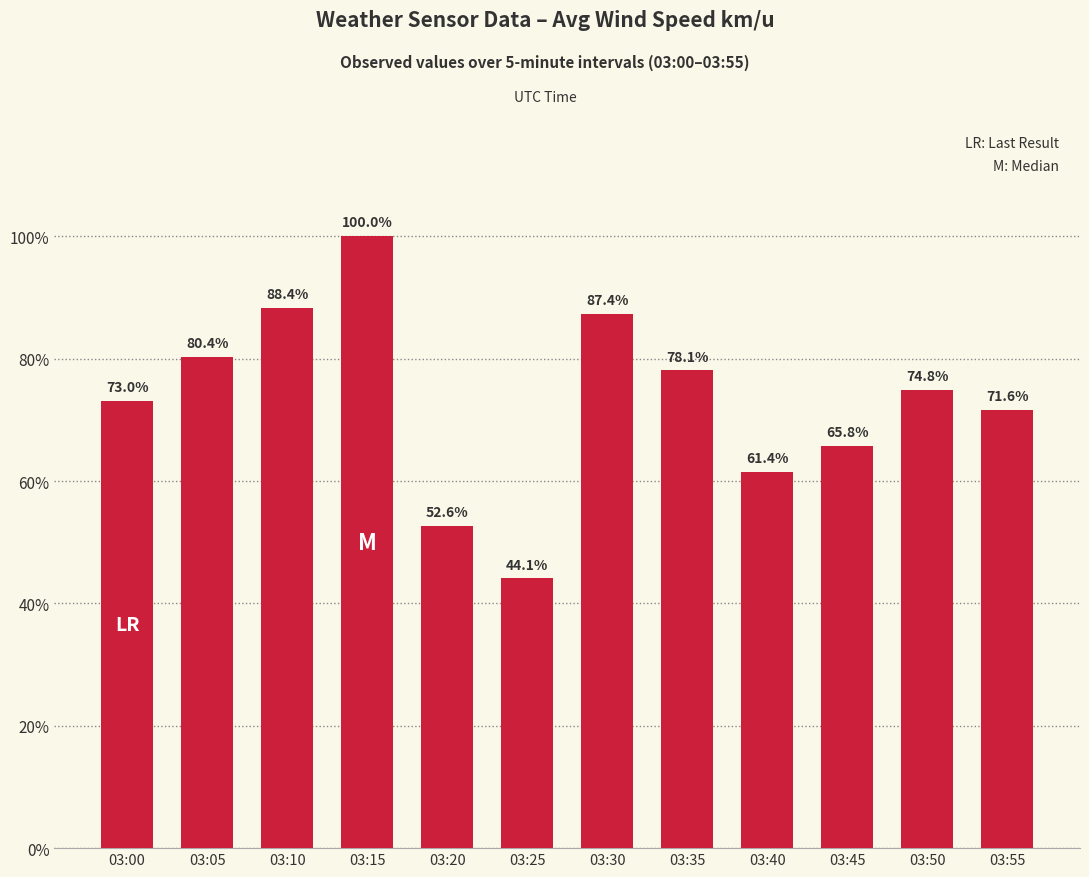

Rank the categories by value from lowest to highest.

03:25, 03:20, 03:40, 03:45, 03:55, 03:00, 03:50, 03:35, 03:05, 03:30, 03:10, 03:15